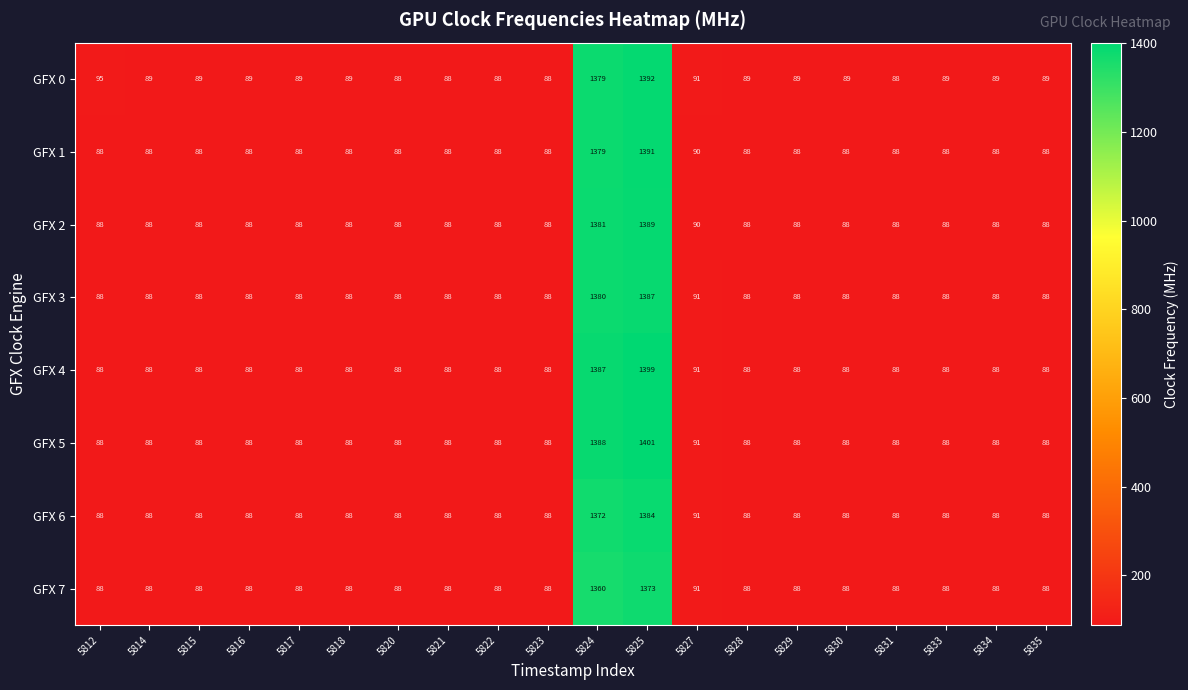

Which series has the widest spread of values?

GFX 5